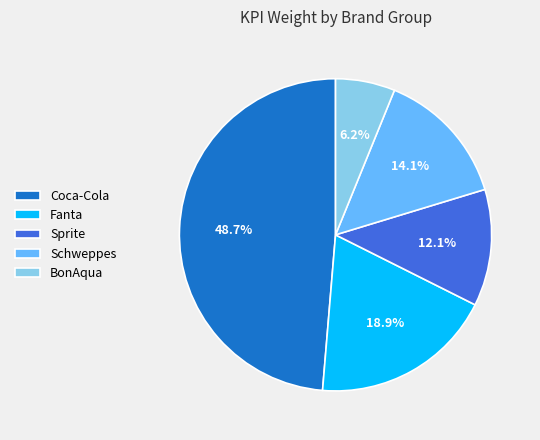

How many segments does this pie chart have?

5